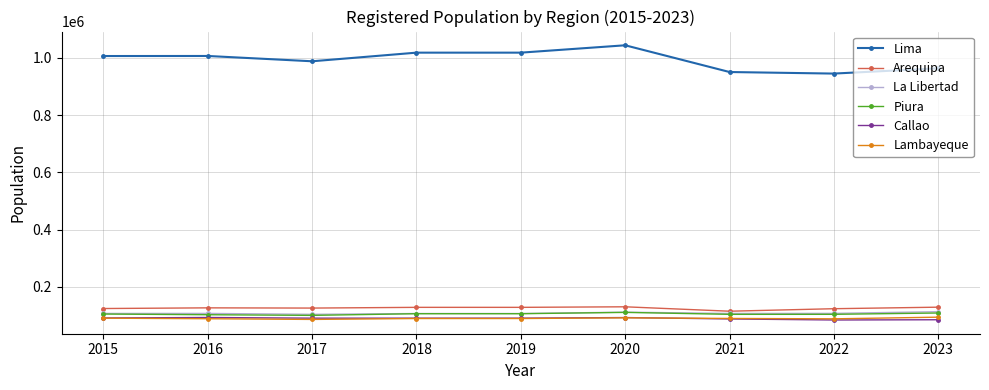

Which category has the highest value in the Lima series?

2020